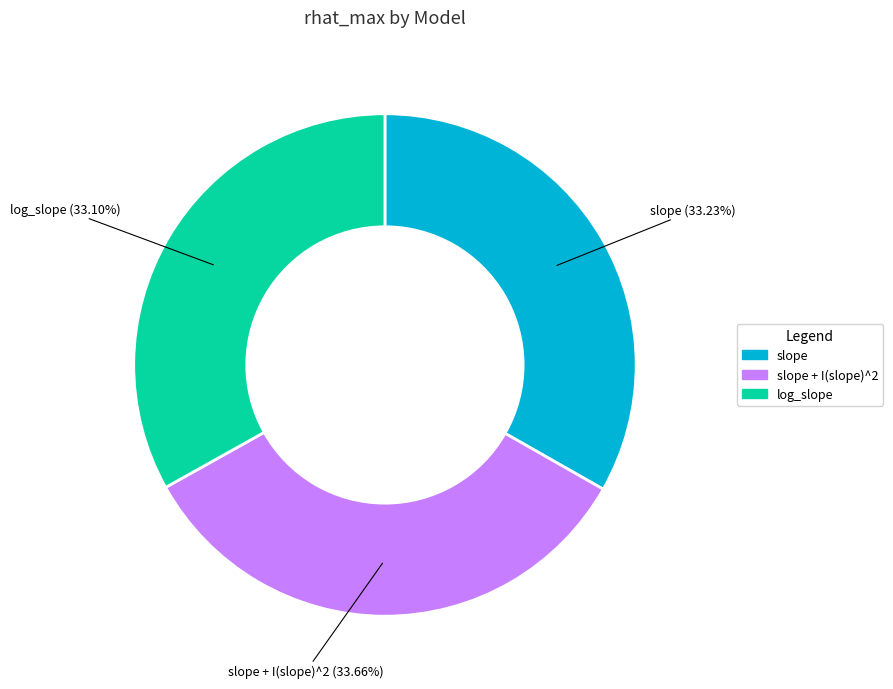

Does any single category account for the majority?

No